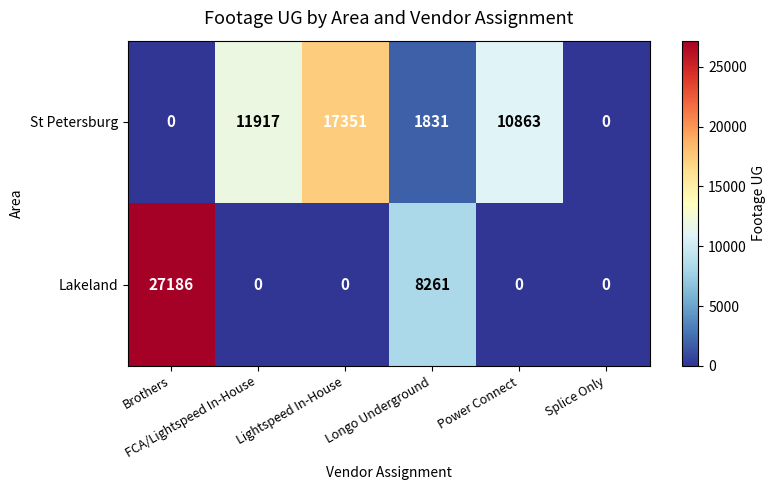

What is the highest value of the Lakeland series?

27186